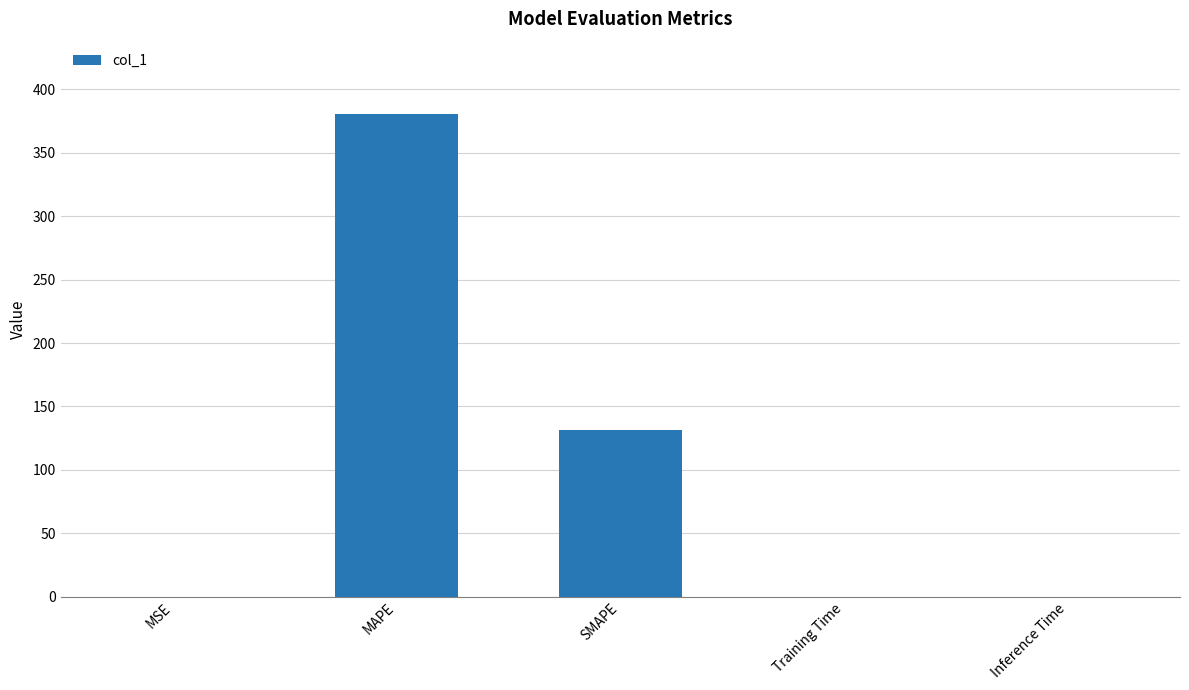

Which has a higher value, MSE or MAPE?

MAPE